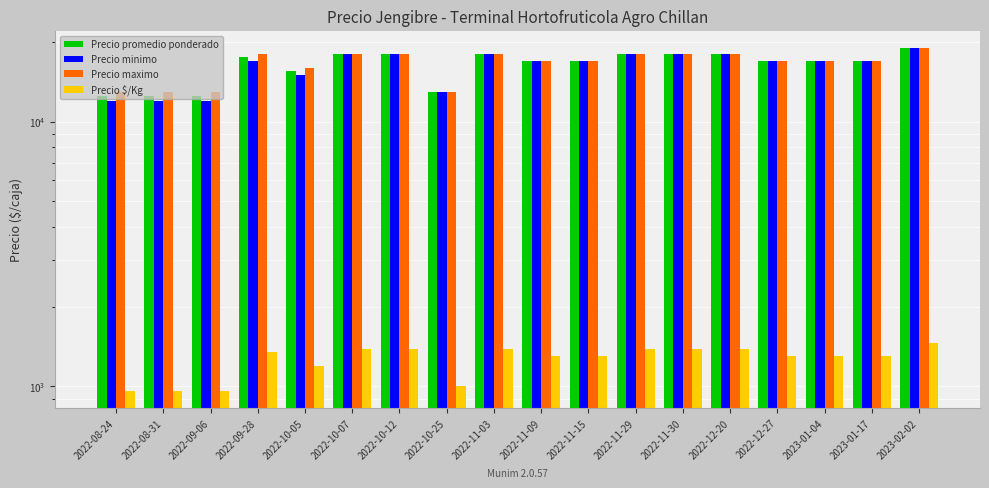

What is the label of the 15th bar from the right?

2022-09-28